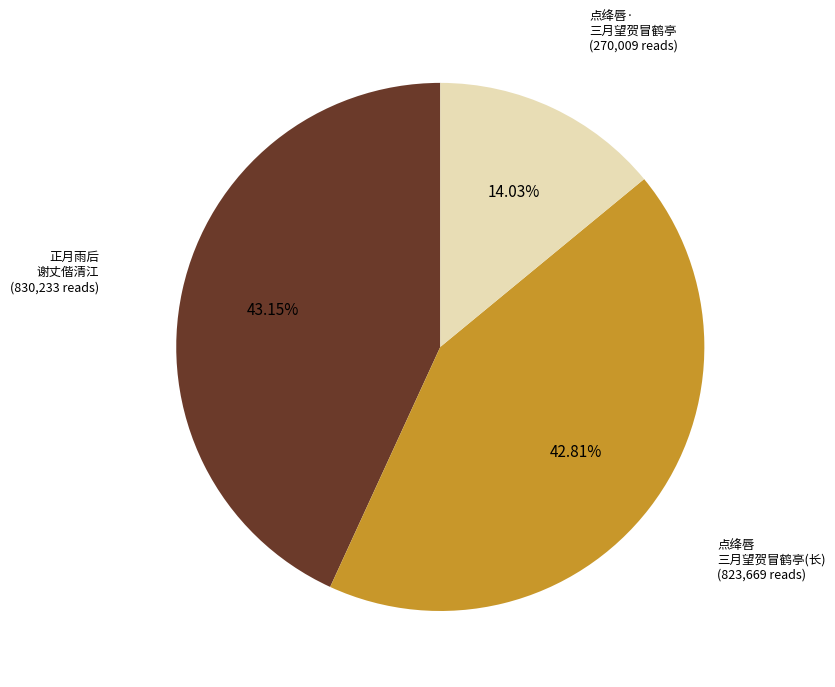

Is there a majority slice in this chart?

No